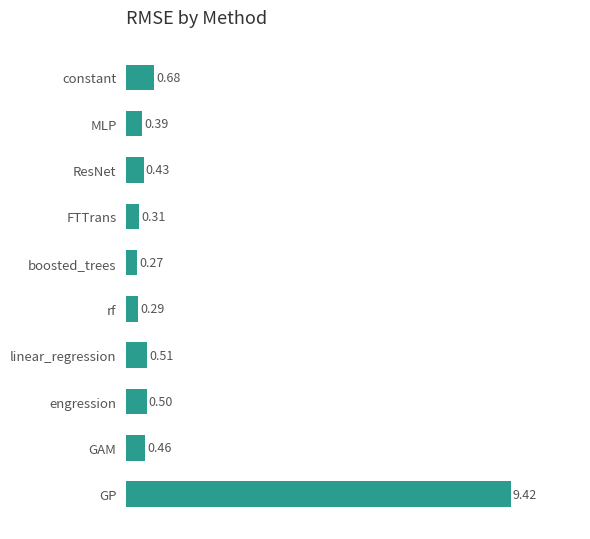

What is the difference between the maximum and minimum values?

9.2